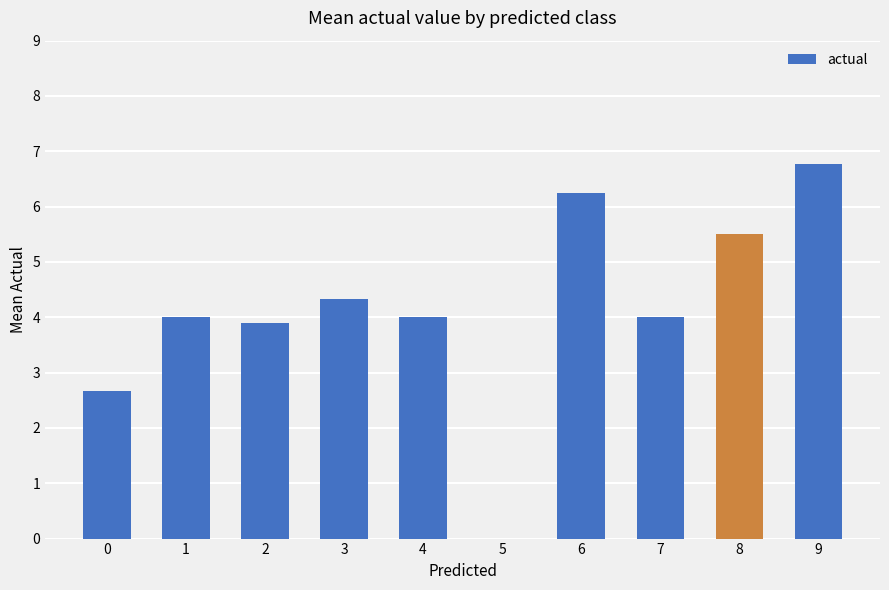

Approximately how many times larger is the value at 9 compared to 6?

1.1